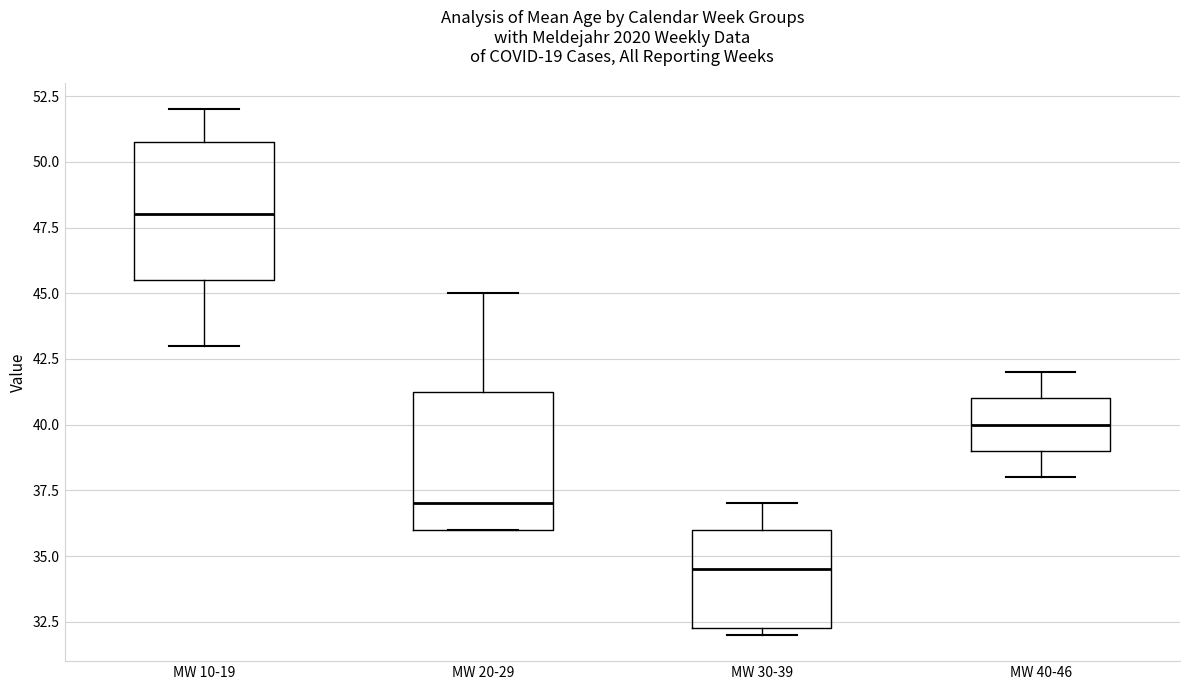

Which box has the lowest median line?

MW 30-39